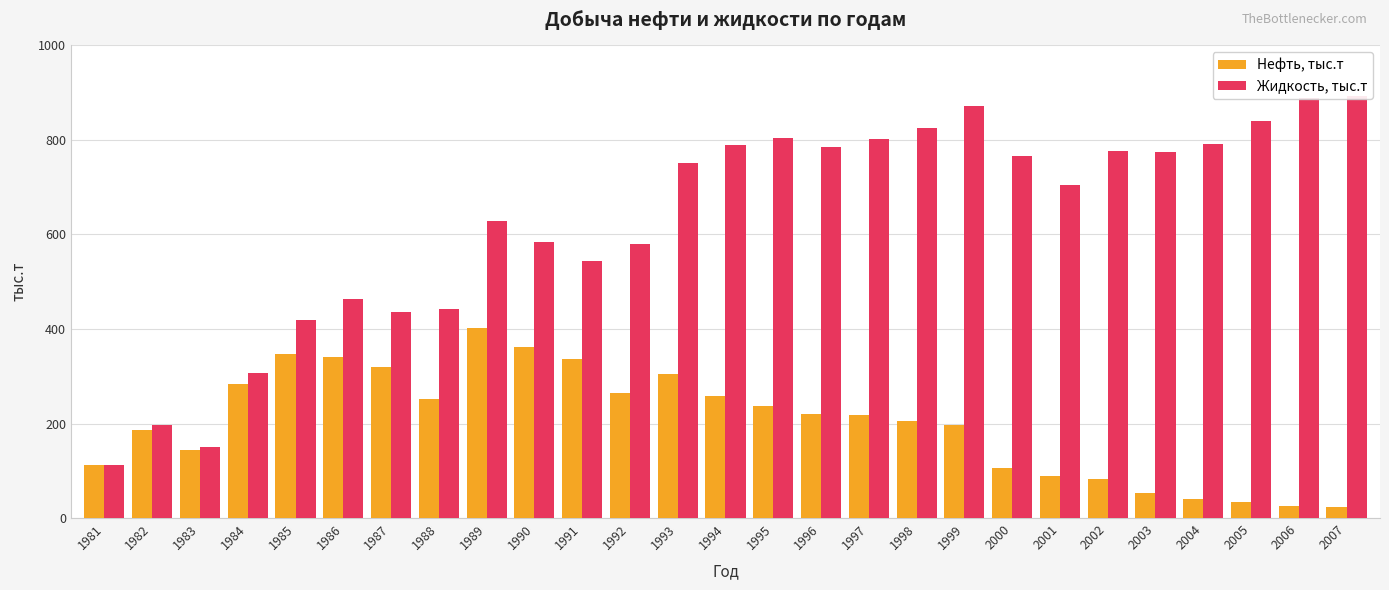

How many bars are there in each group?

2